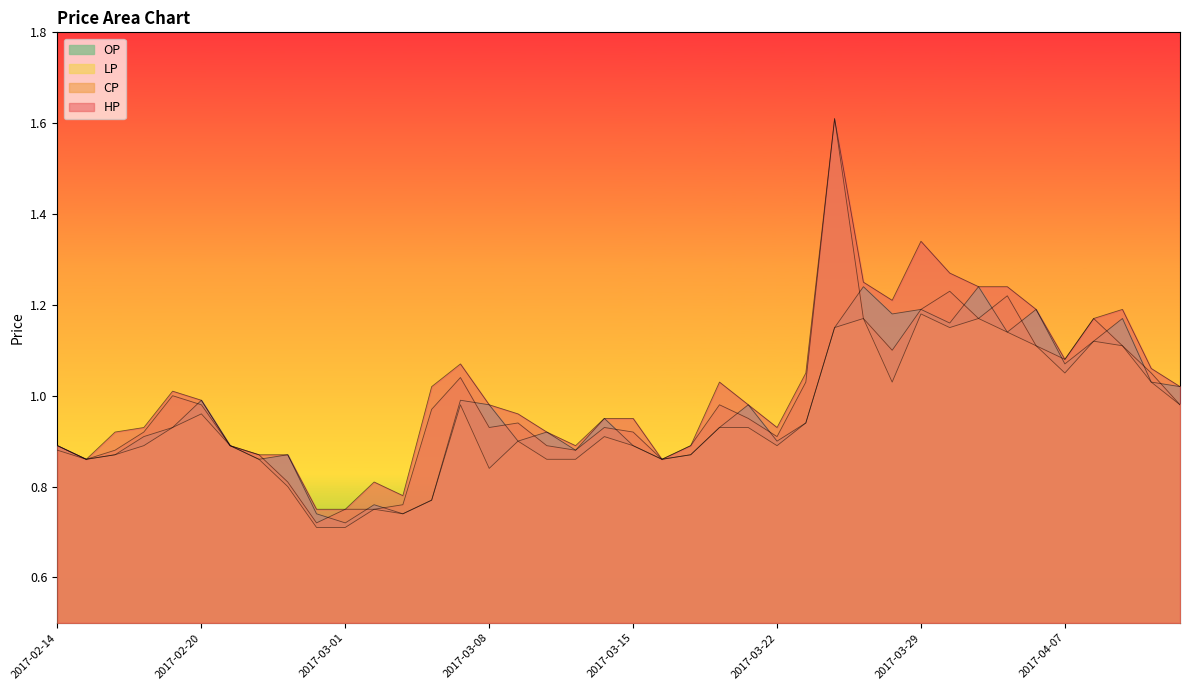

Count the number of categories in the chart.

40